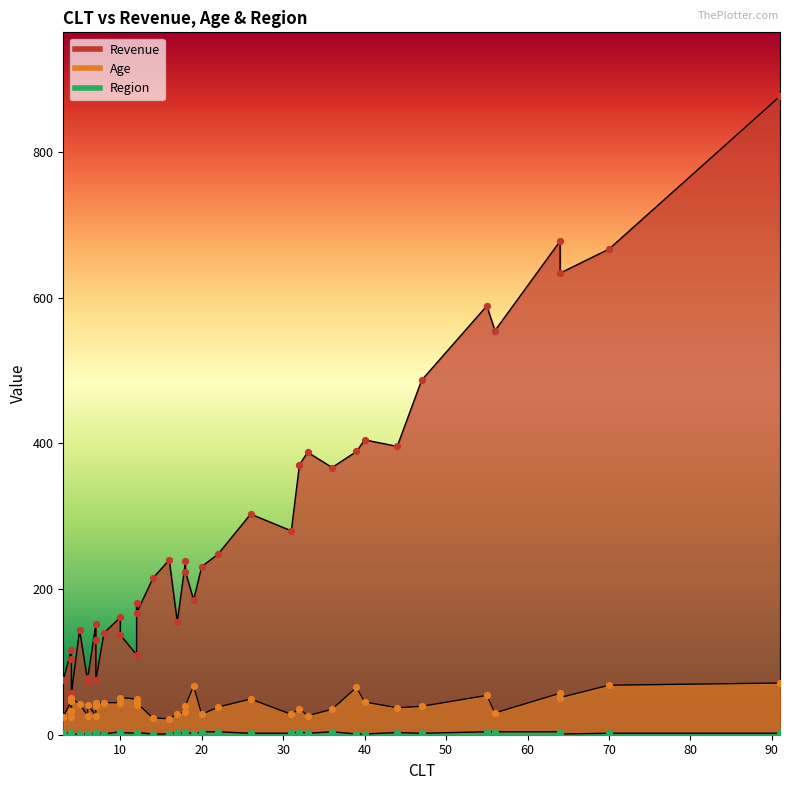

At how many categories does at least one series exceed 875?

1